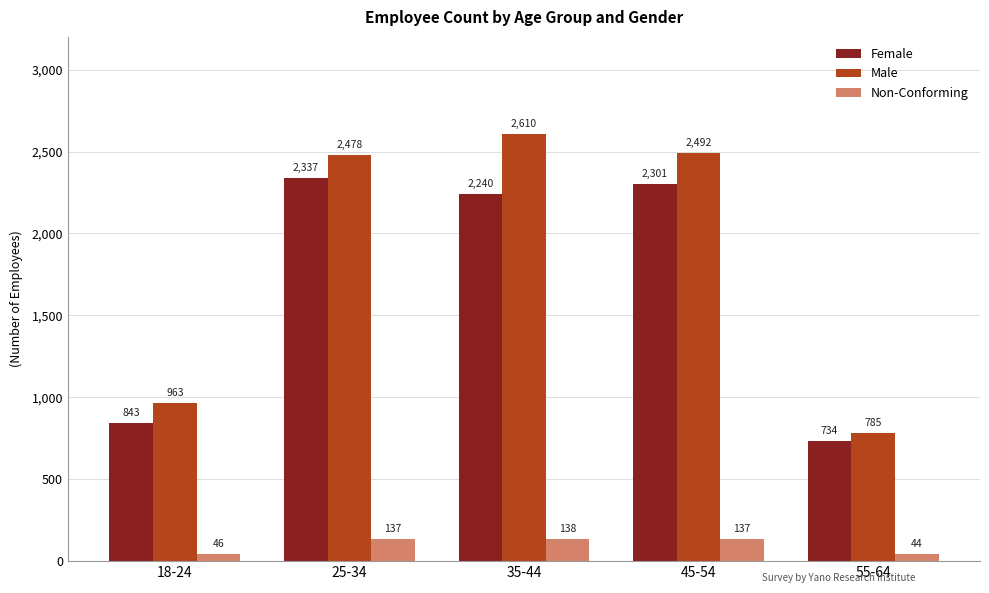

True or false: Male has a value of 1792 at 35-44.

False